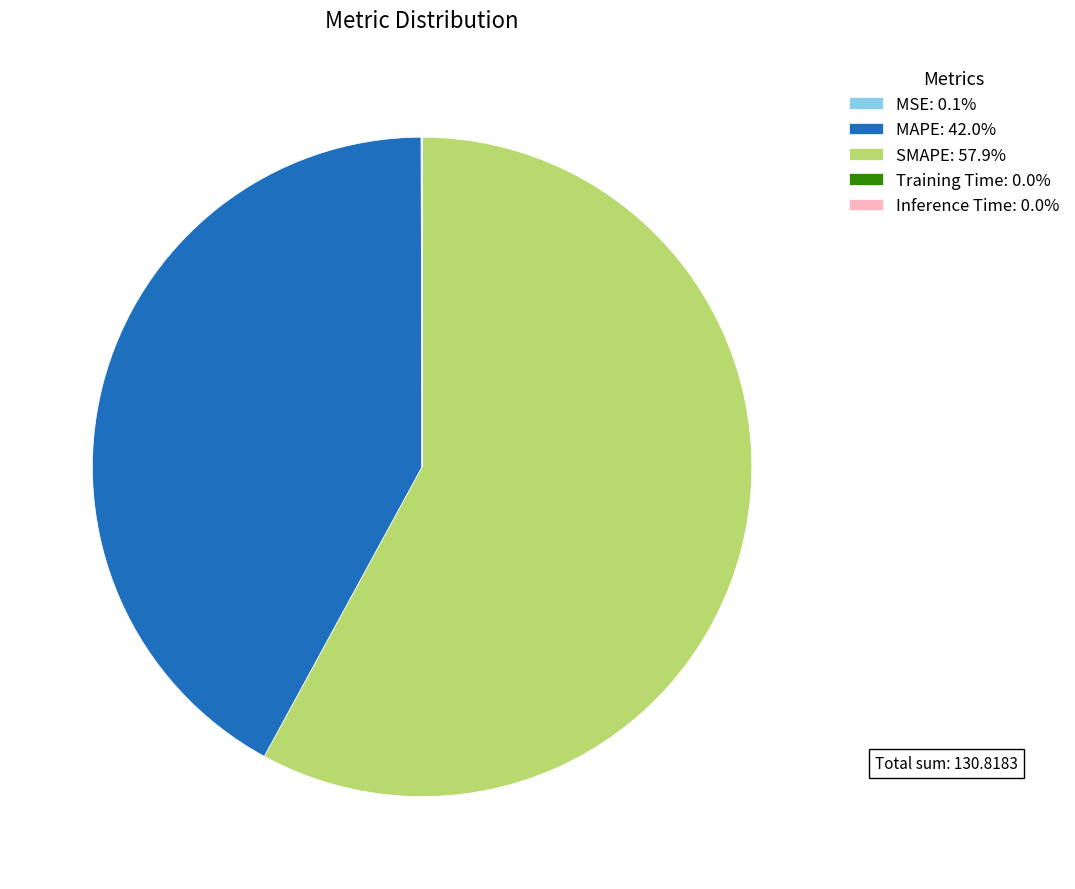

Is there a majority slice in this chart?

Yes